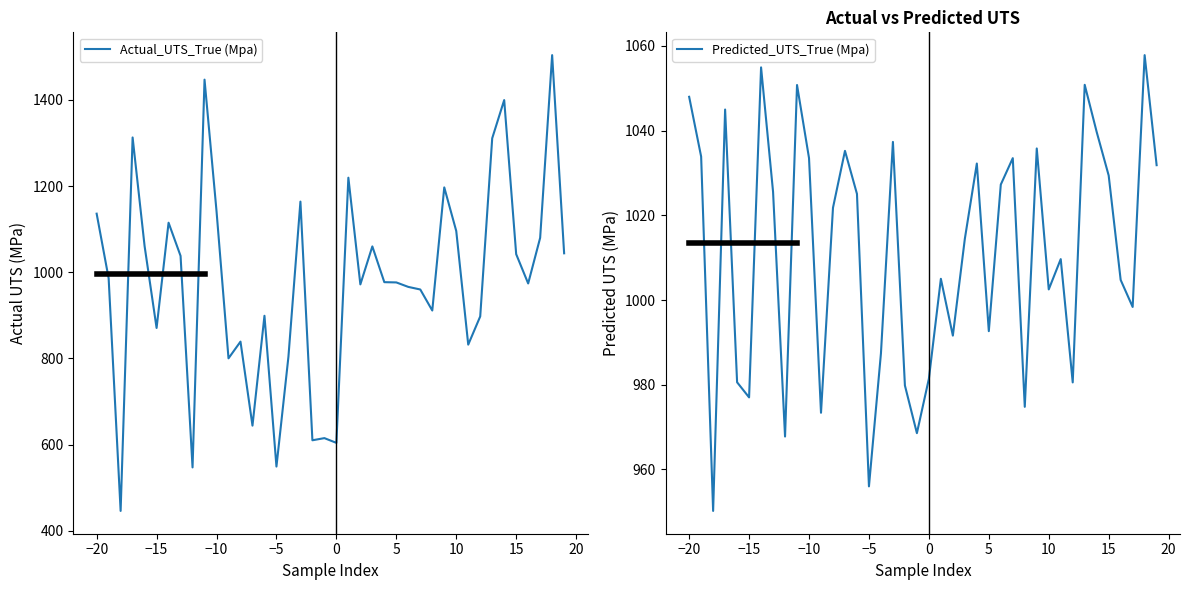

What is the value of the Actual_UTS_True (Mpa) point at the 16th from the left?

547.0